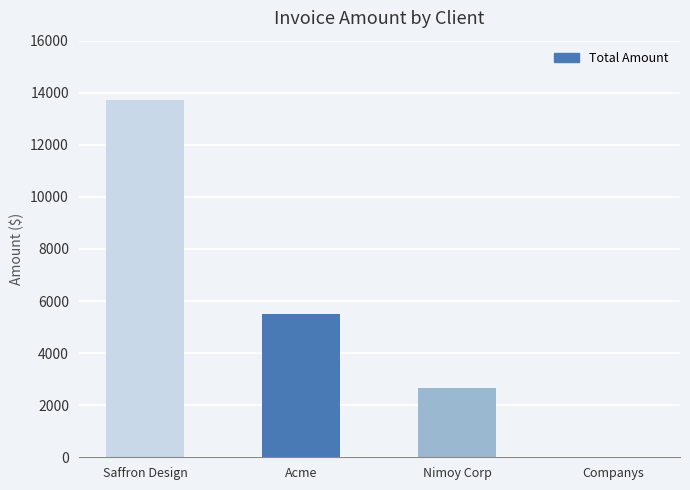

True or false: the data shows 0.0 at Companys.

True